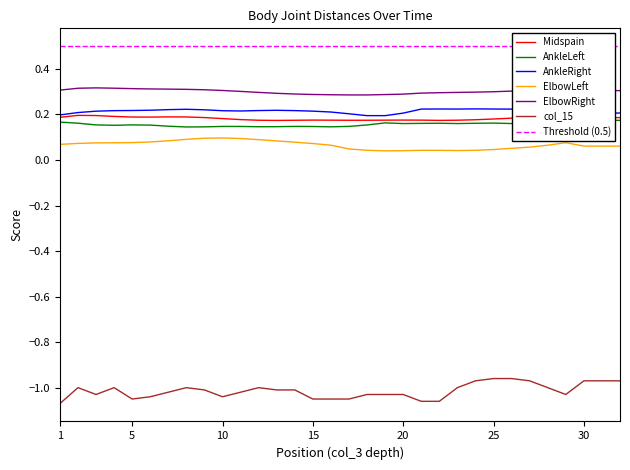

How many AnkleRight values are between 0 and 1?

32